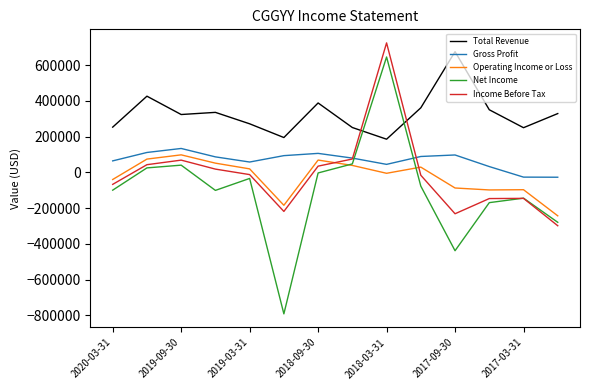

What is the sum of all Gross Profit values?

943500